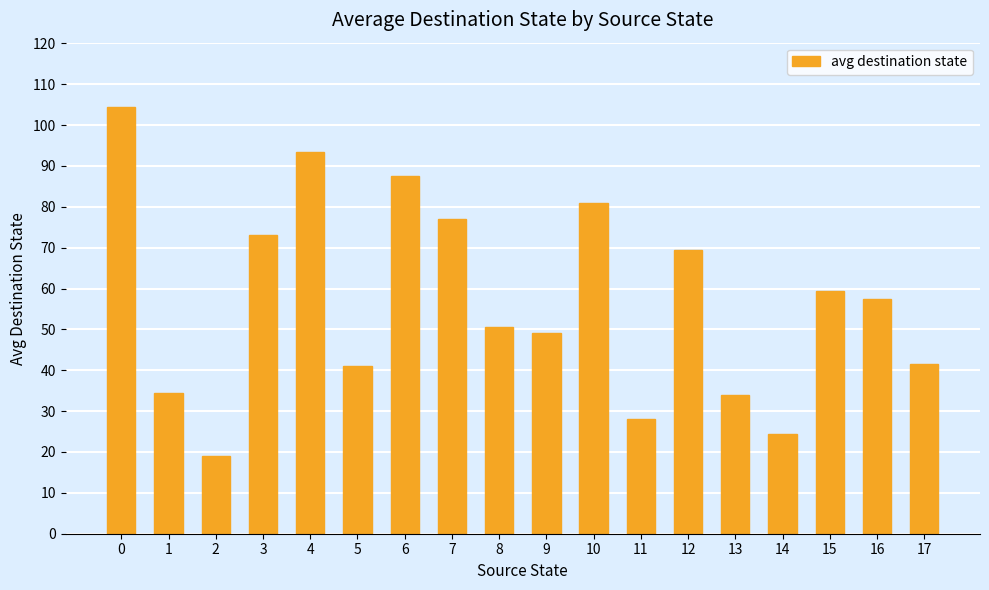

What is the minimum value shown in the chart?

19.0